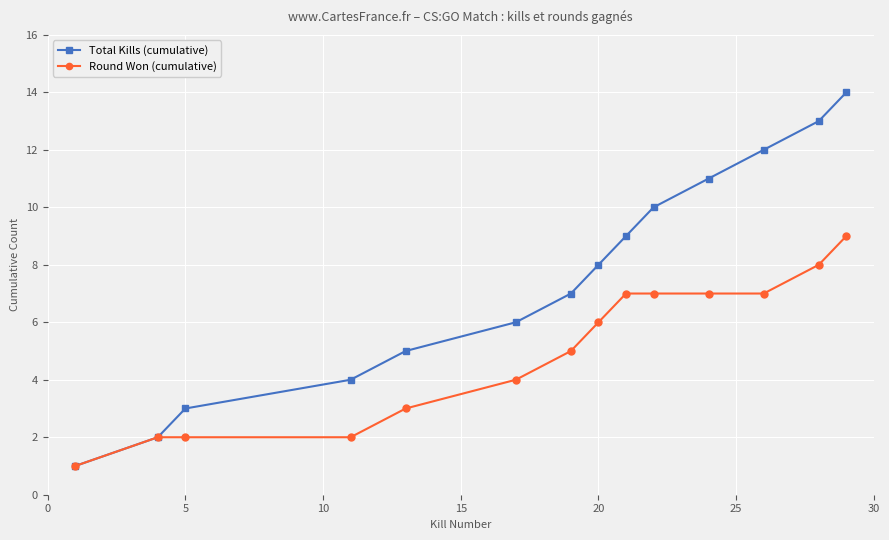

Does the chart have visible grid lines?

Yes